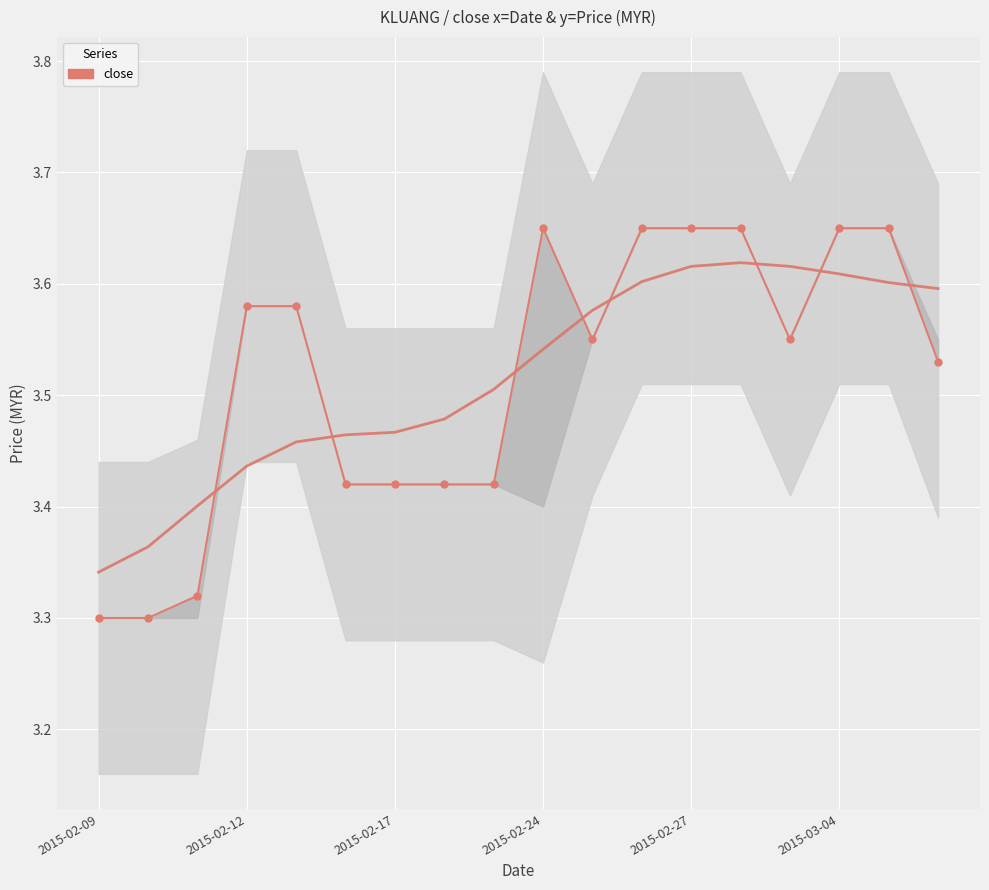

Between 16 and 9, which is larger?

16